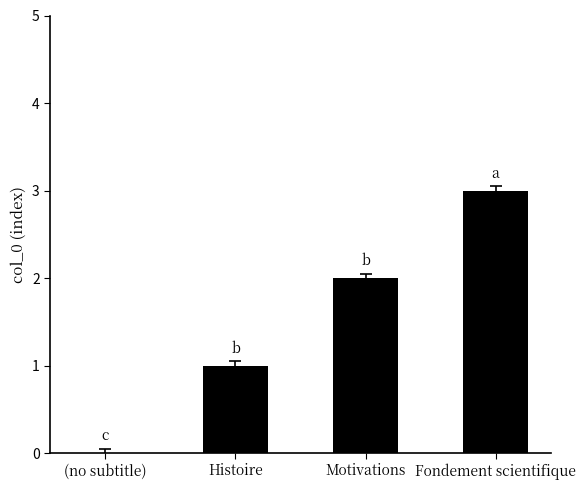

The chart shows a value of 2 at Motivations. True or false?

True